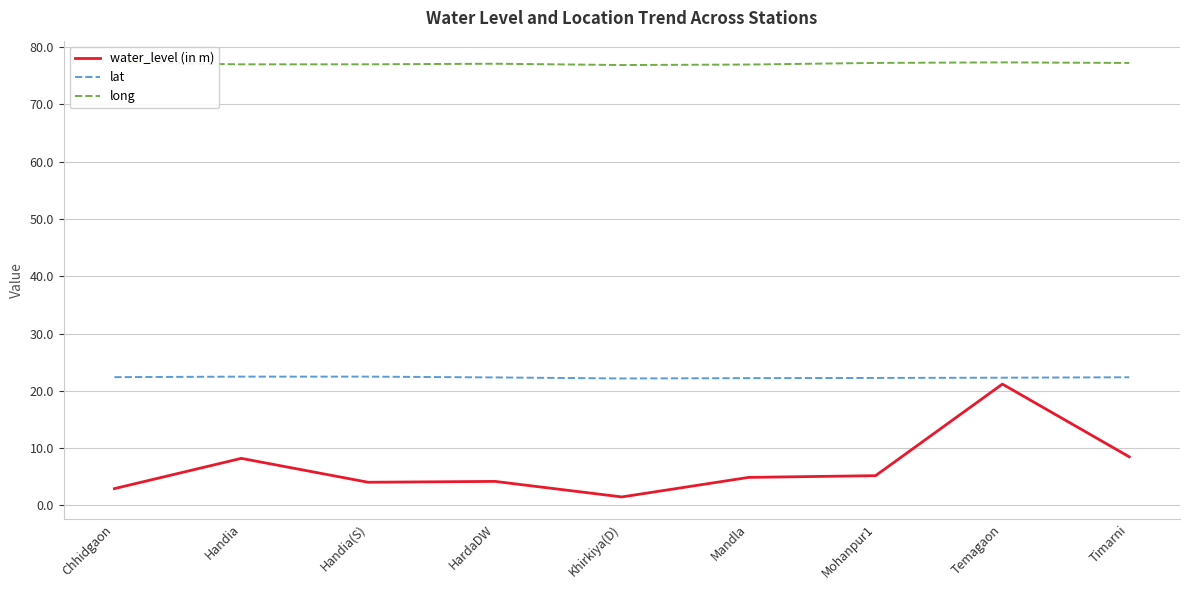

Is it true that lat equals 5.3 at Timarni?

False